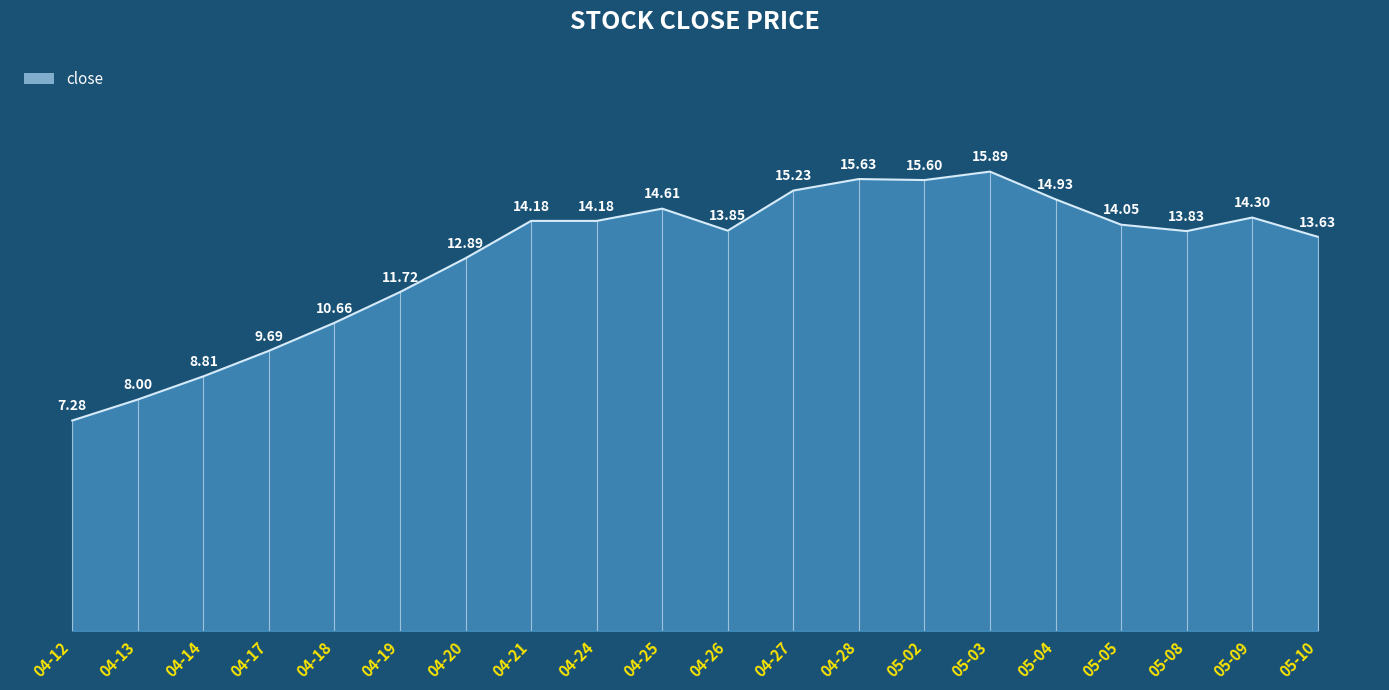

Does the chart have visible grid lines?

No